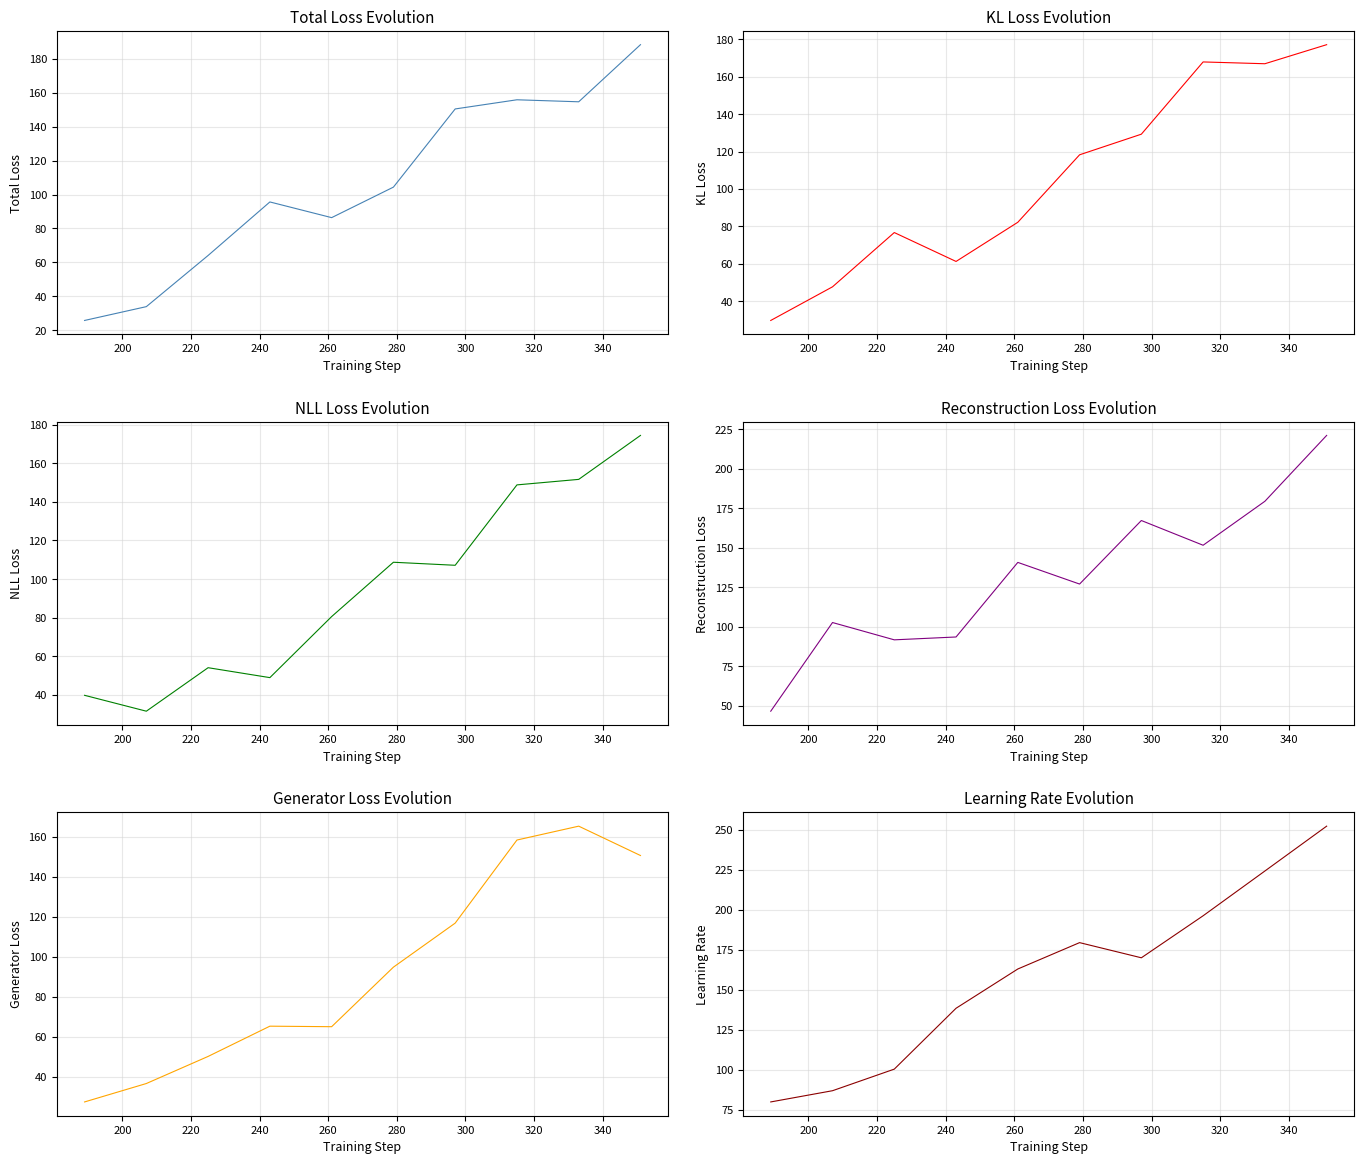

How many lines are shown in the chart?

6